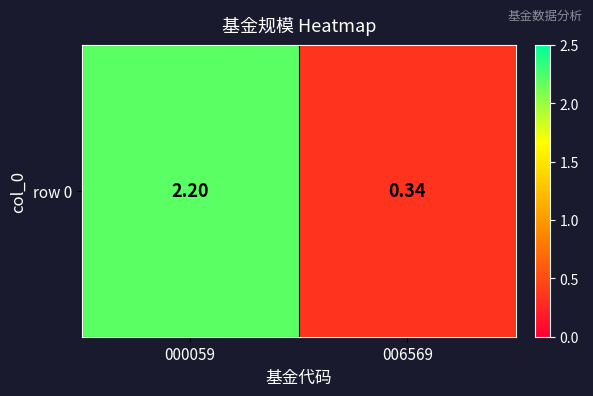

True or false: the data shows 0.1 at 006569.

False